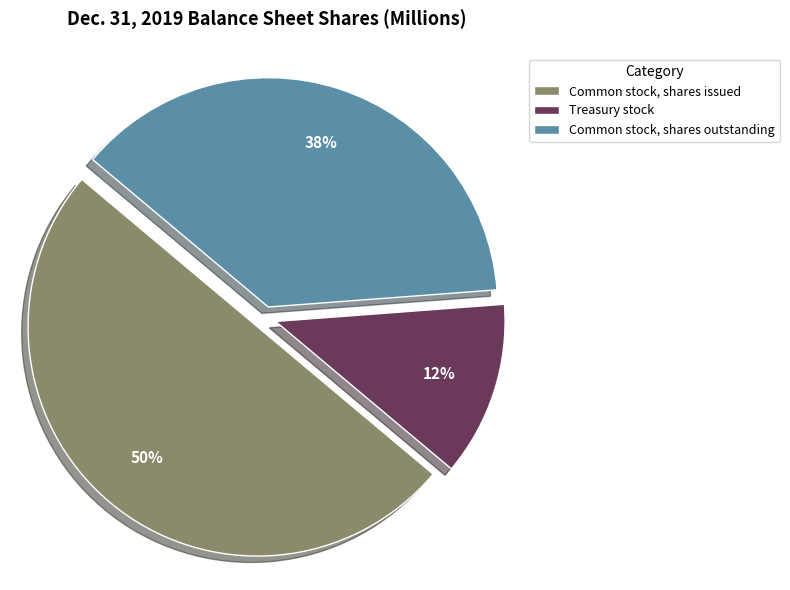

What is the largest slice in the pie chart?

Common stock, shares issued